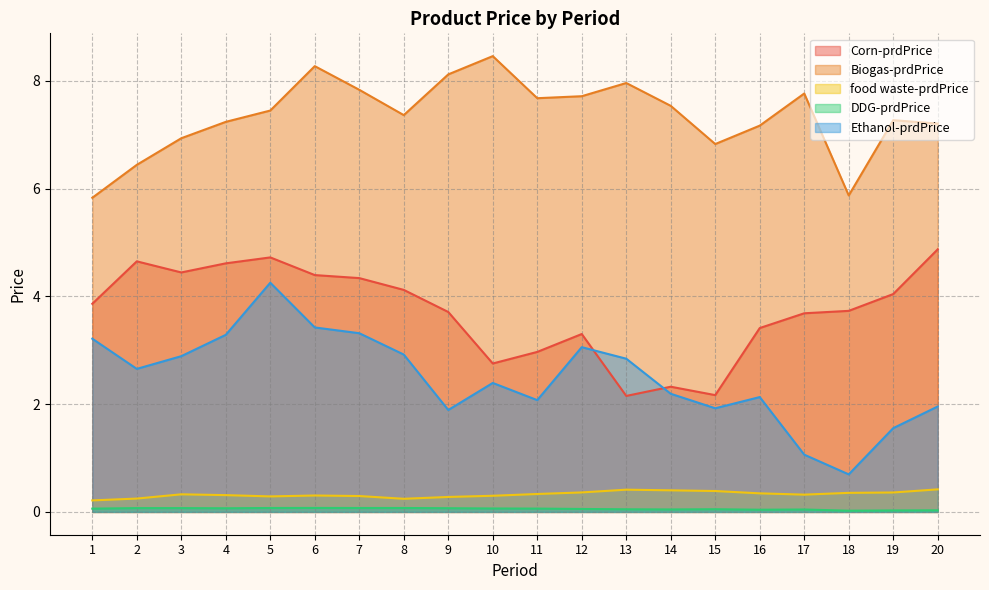

What is the value of the DDG-prdPrice point at the 11th from the left?

0.1